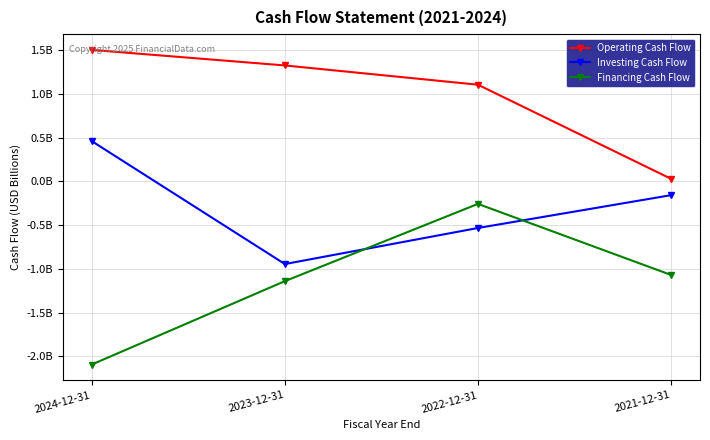

Is this an area chart (filled region under the line)?

No